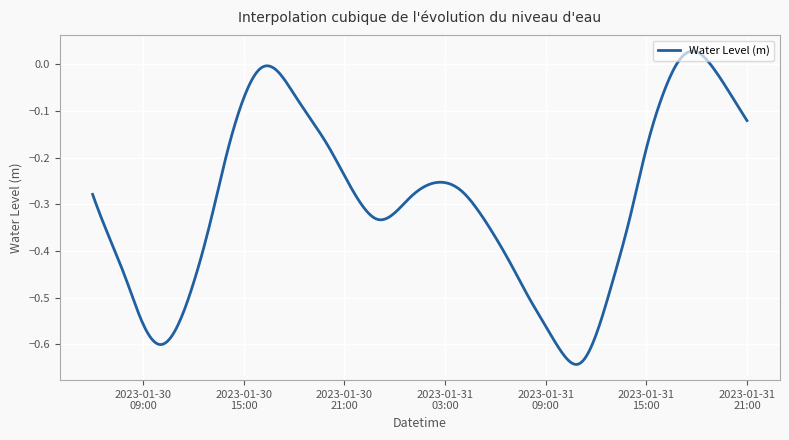

Rank the categories by value from highest to lowest.

2023-01-31 18:00:00, 2023-01-31 17:00:00, 2023-01-31 19:00:00, 2023-01-30 16:00:00, 2023-01-30 17:00:00, 2023-01-31 20:00:00, 2023-01-30 18:00:00, 2023-01-31 16:00:00, 2023-01-30 15:00:00, 2023-01-30 19:00:00, 2023-01-31 21:00:00, 2023-01-30 20:00:00, 2023-01-31 15:00:00, 2023-01-30 14:00:00, 2023-01-30 21:00:00, 2023-01-31 03:00:00, 2023-01-31 02:00:00, 2023-01-31 04:00:00, 2023-01-30 06:00:00, 2023-01-31 01:00:00, 2023-01-30 22:00:00, 2023-01-31 05:00:00, 2023-01-31 00:00:00, 2023-01-31 14:00:00, 2023-01-30 23:00:00, 2023-01-30 13:00:00, 2023-01-31 06:00:00, 2023-01-30 07:00:00, 2023-01-31 07:00:00, 2023-01-30 08:00:00, 2023-01-31 13:00:00, 2023-01-30 12:00:00, 2023-01-31 08:00:00, 2023-01-30 09:00:00, 2023-01-31 09:00:00, 2023-01-30 11:00:00, 2023-01-31 12:00:00, 2023-01-30 10:00:00, 2023-01-31 10:00:00, 2023-01-31 11:00:00